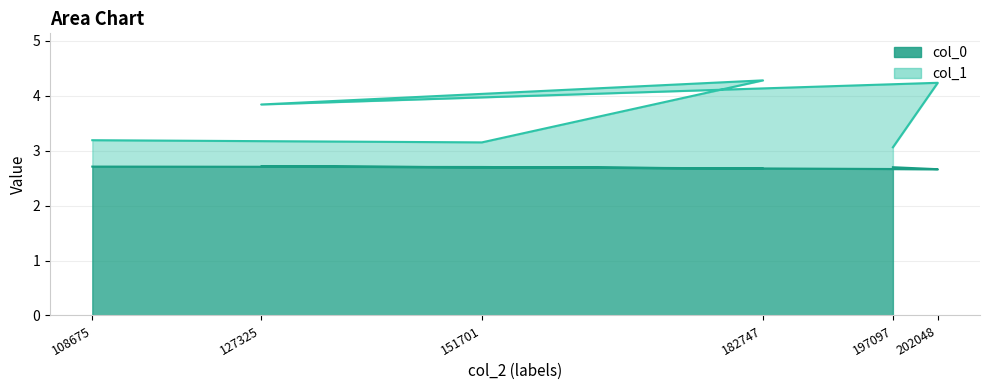

Read the col_0 value at 127325.

2.7